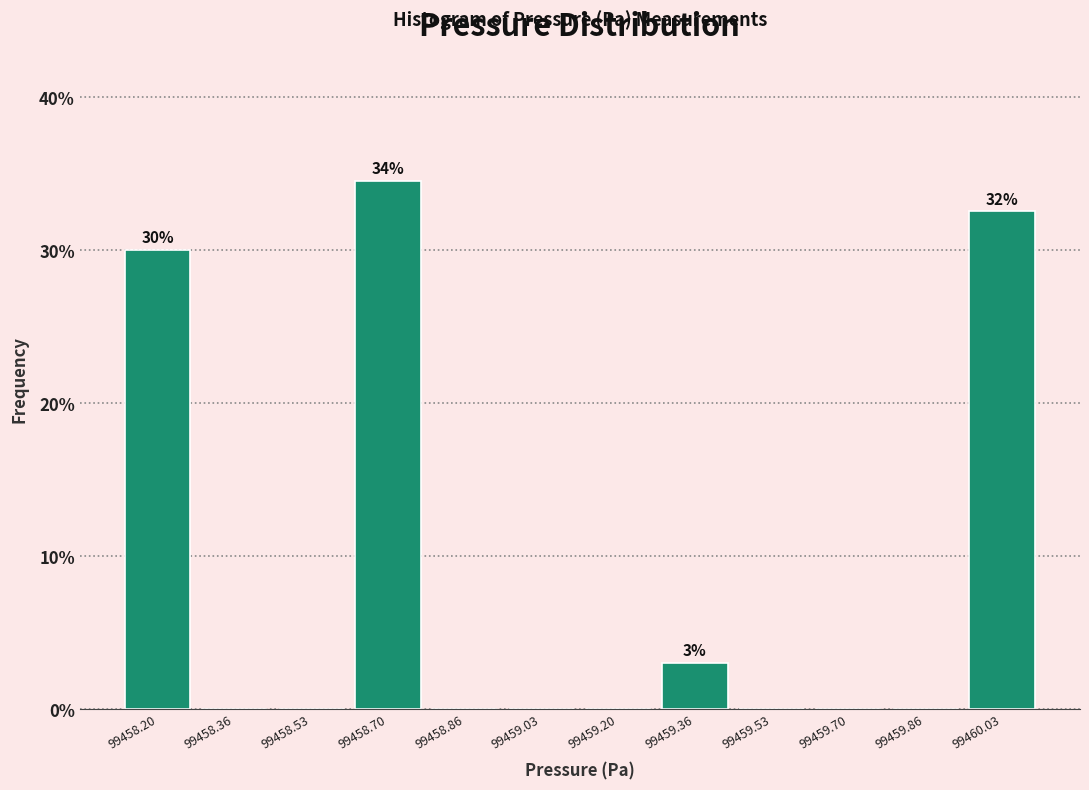

Over which range of the x-axis is the bar tallest?

99458.62 to 99458.78